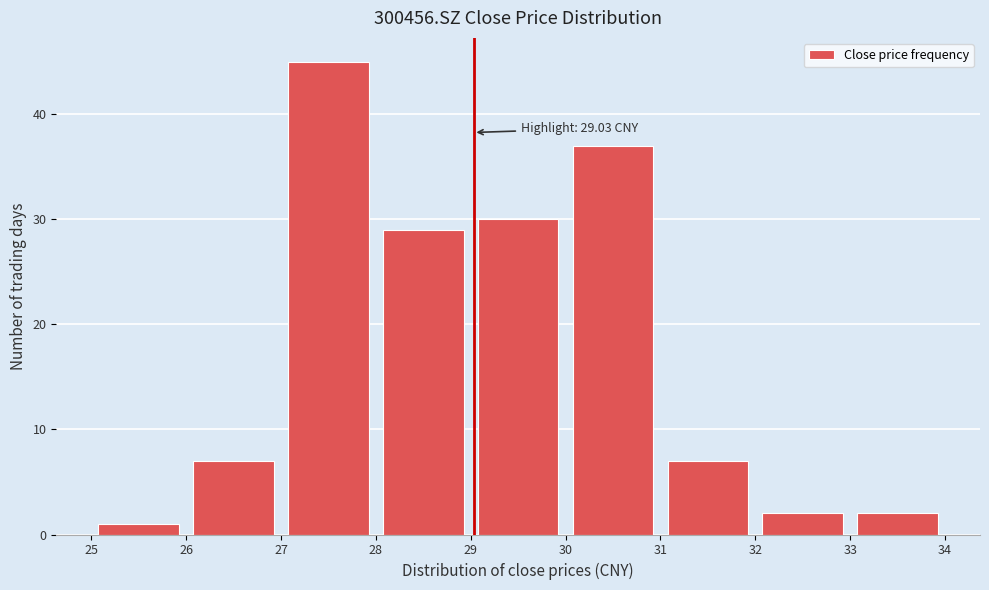

Over which range of the x-axis is the bar tallest?

27 to 28